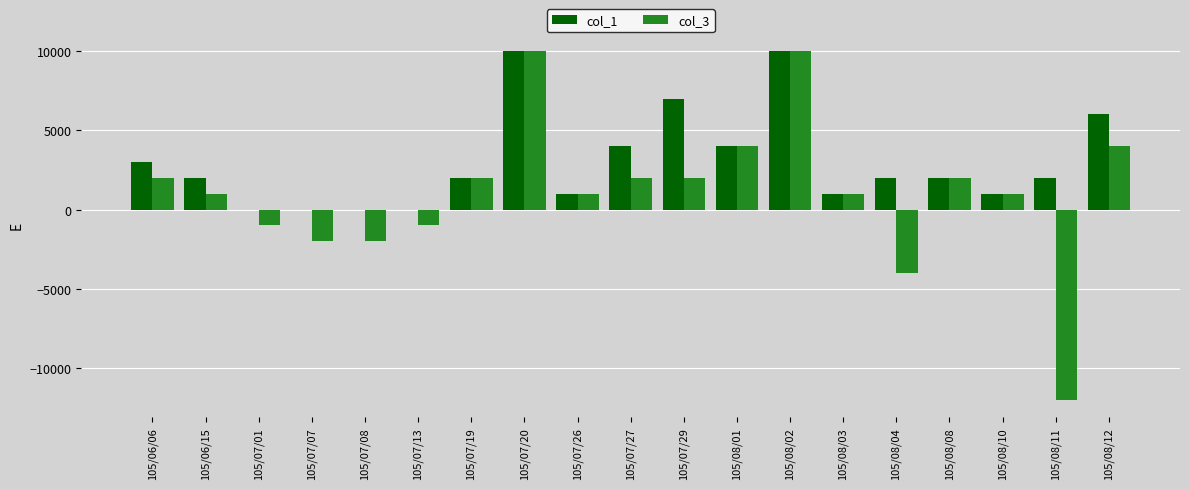

Is the value of col_1 at 105/08/12 greater than the value of col_3 at 105/08/10?

Yes